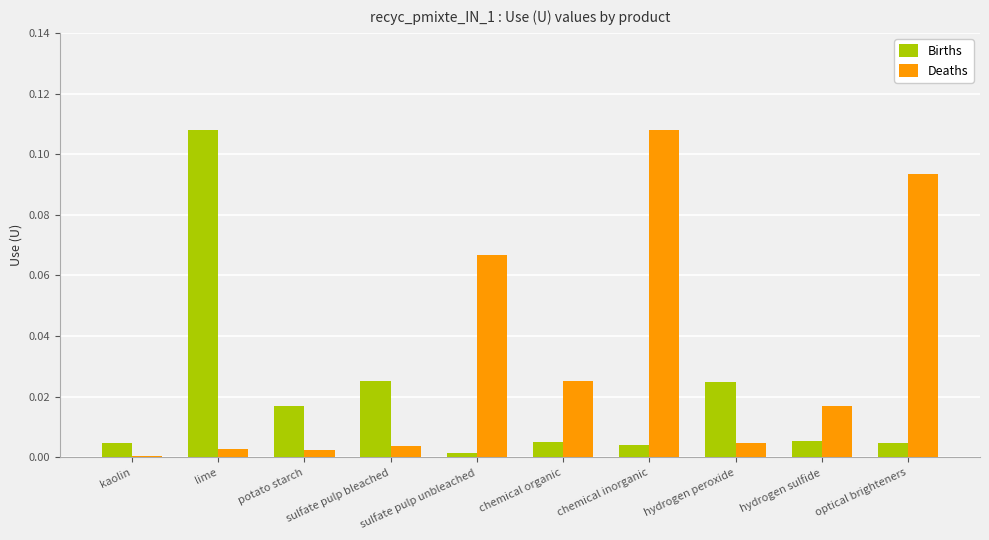

Rank the series at lime from lowest to highest value.

Deaths, Births